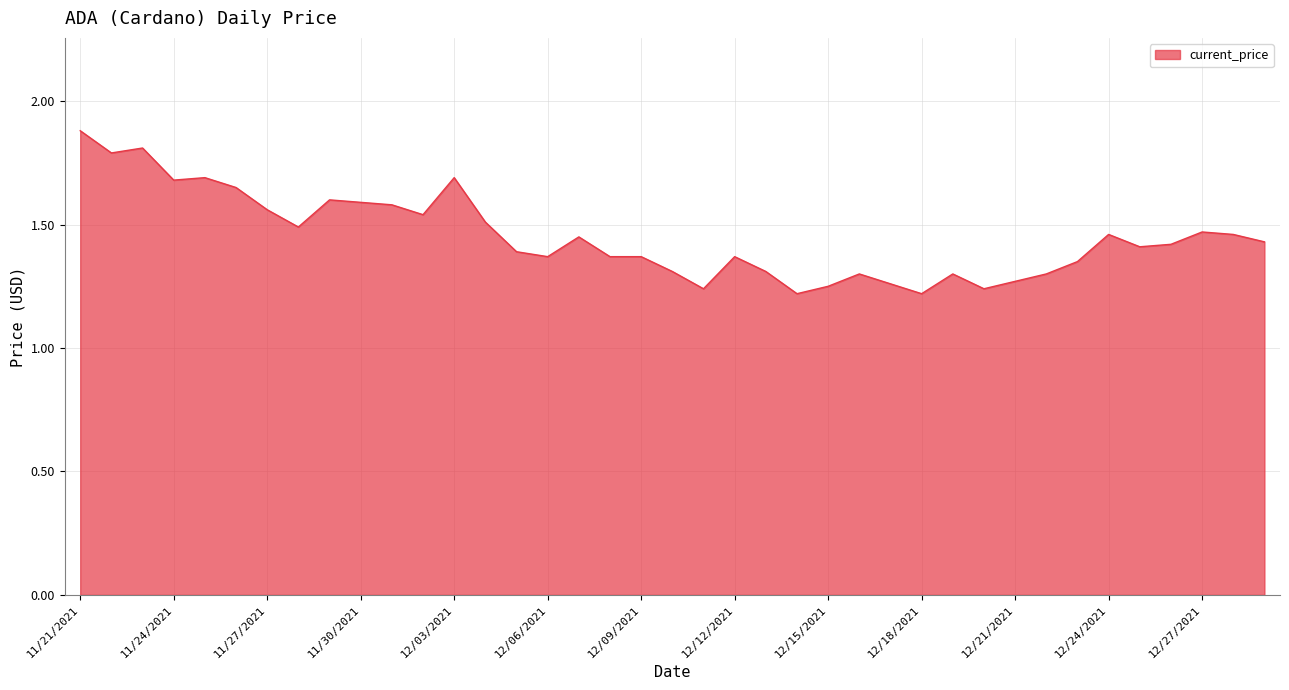

True or false: the data has more than 1 interior local peaks.

True